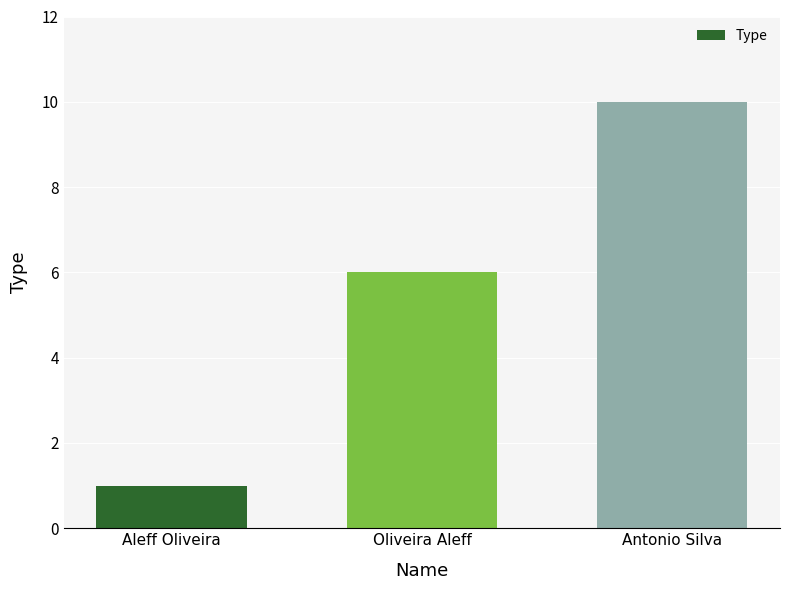

How many bars are there in total?

3